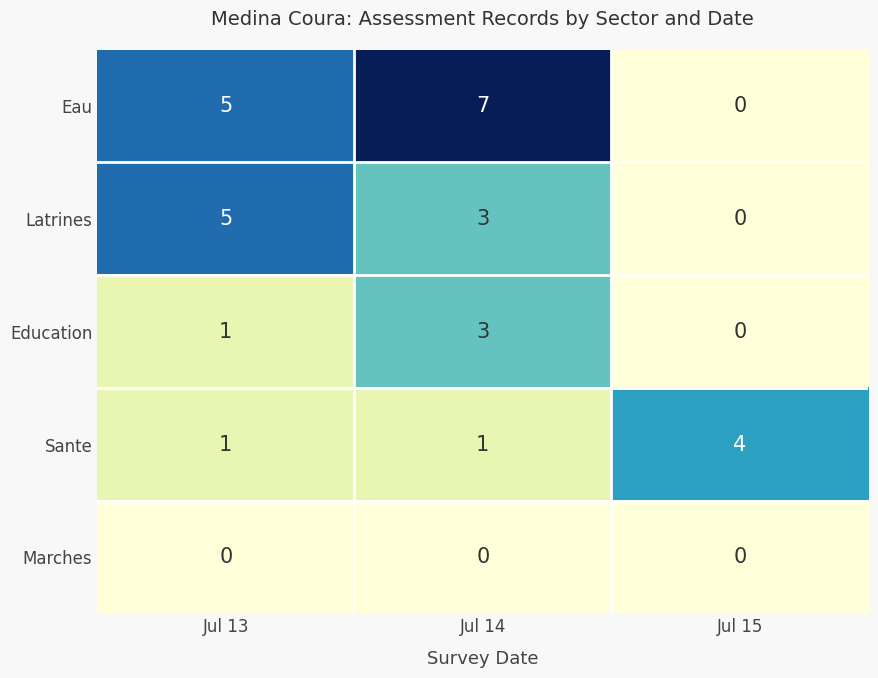

What is the total value across all series at Jul 13?

12